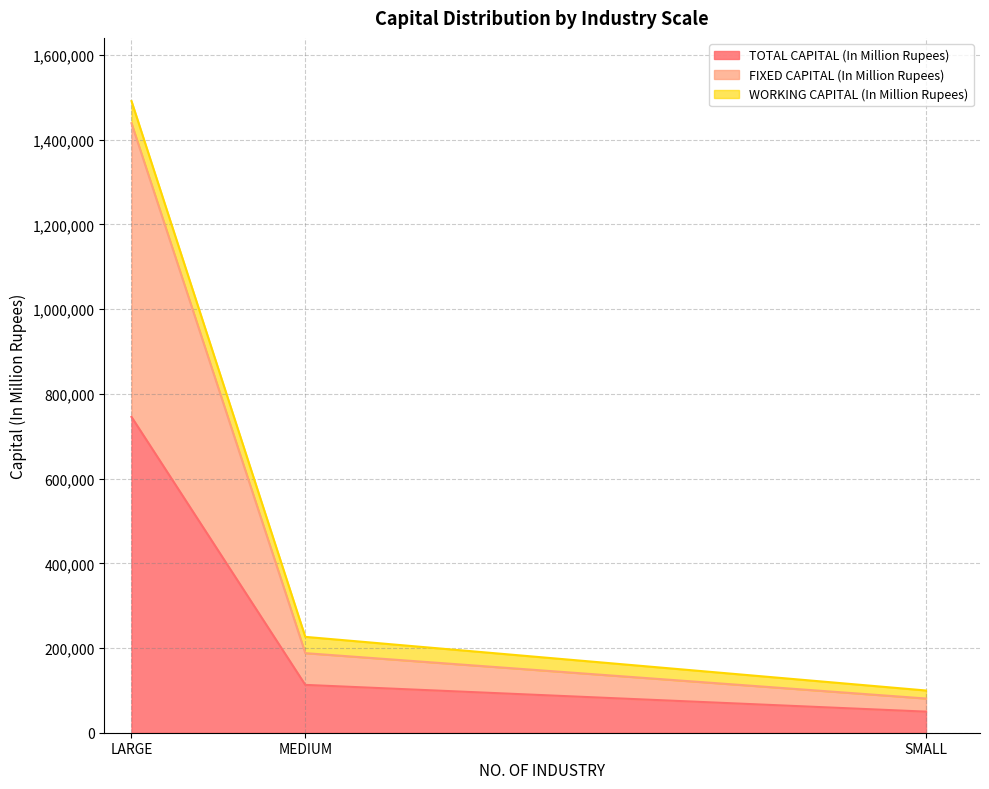

Rank the categories by TOTAL CAPITAL (In Million Rupees) value from highest to lowest.

LARGE, MEDIUM, SMALL